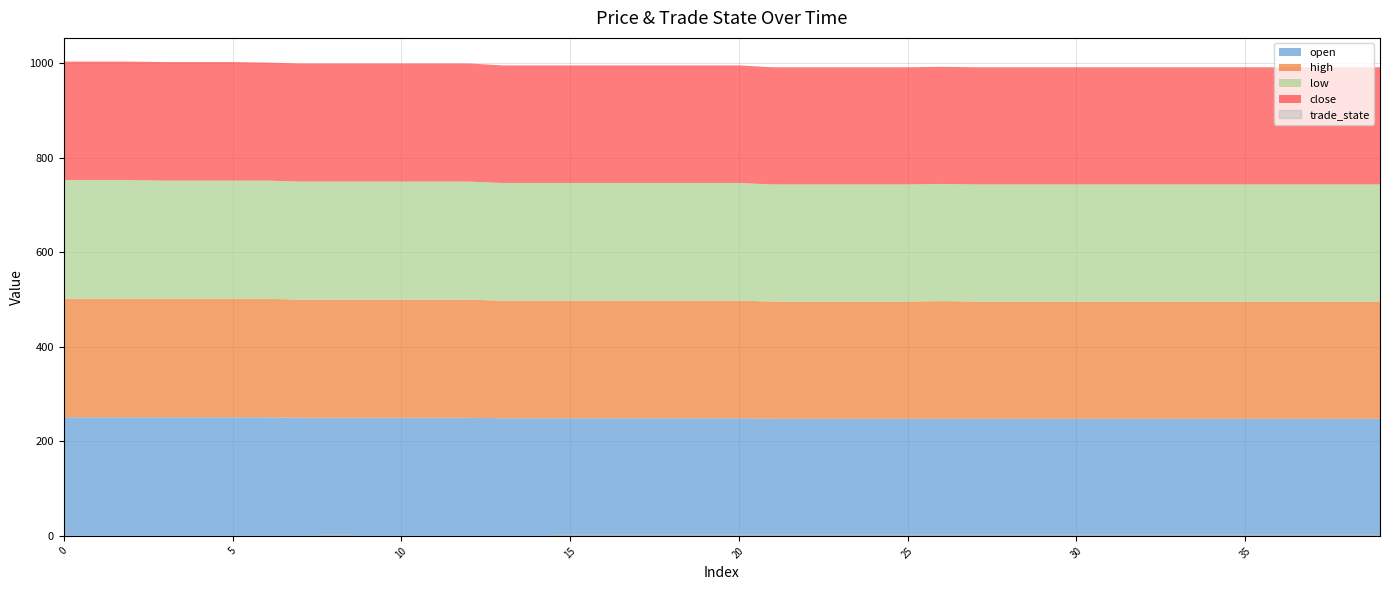

Which series changed the most between 6 and 22?

open